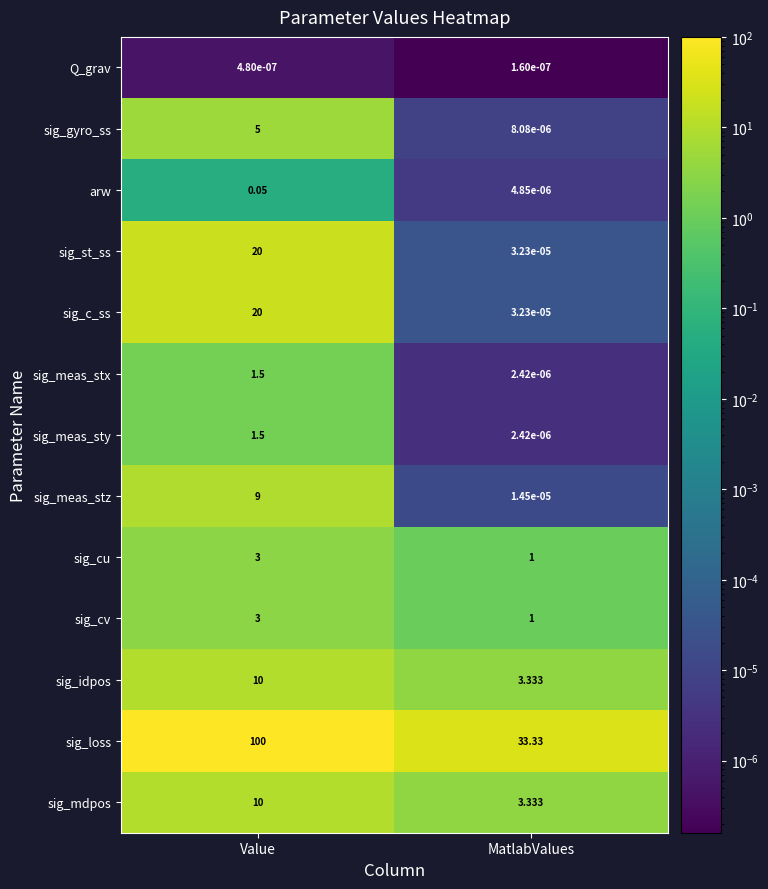

List the labels in order of arw value, largest first.

Value, MatlabValues